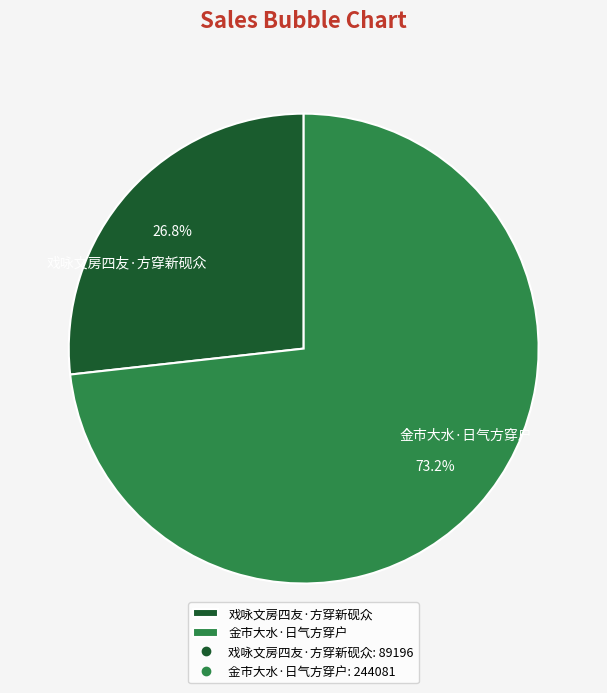

What percentage is the 戏咏文房四友·方穿新砚众 slice, to the nearest percent?

27%